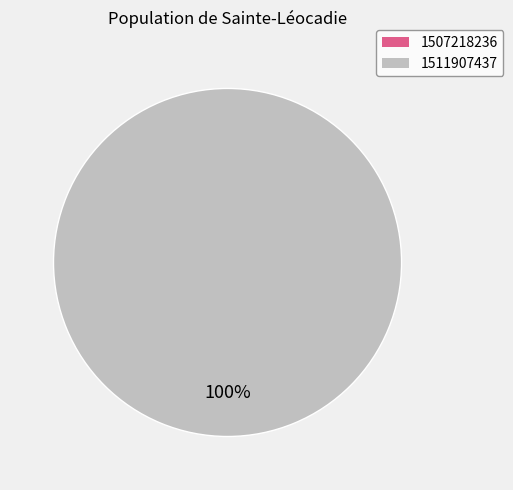

Which category has the biggest portion of the pie?

1511907437